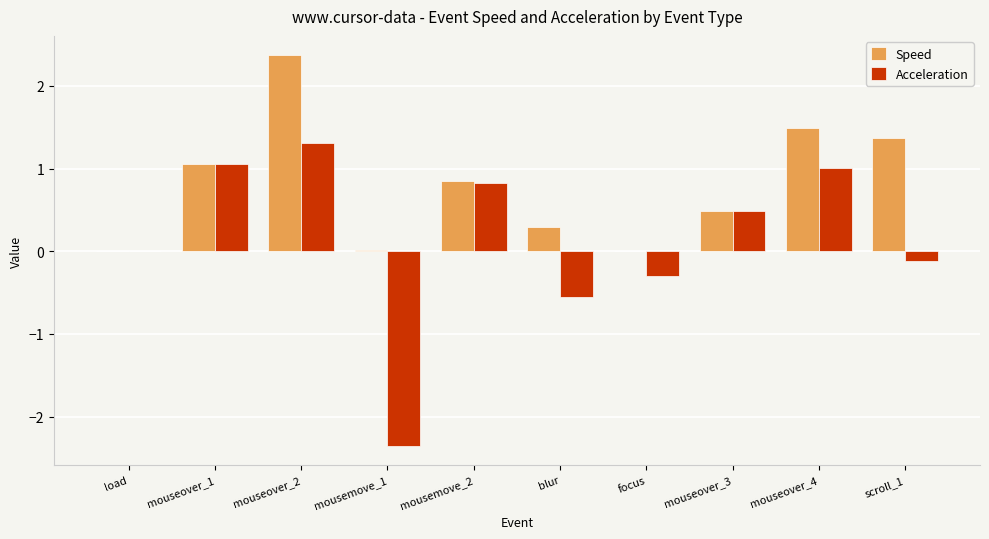

Which label corresponds to the largest value in the chart?

mouseover_2